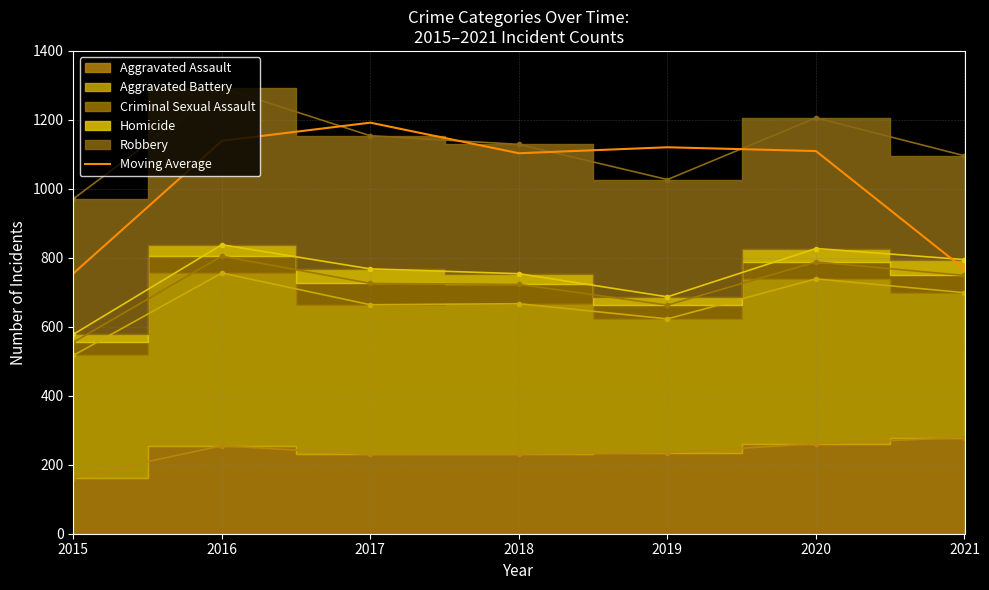

How many interior local valleys (lower than both neighbors) does the data have?

1